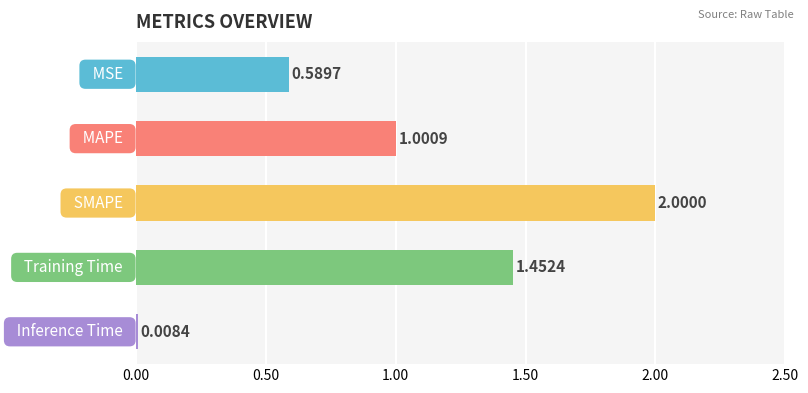

What is the sum of all values?

5.1